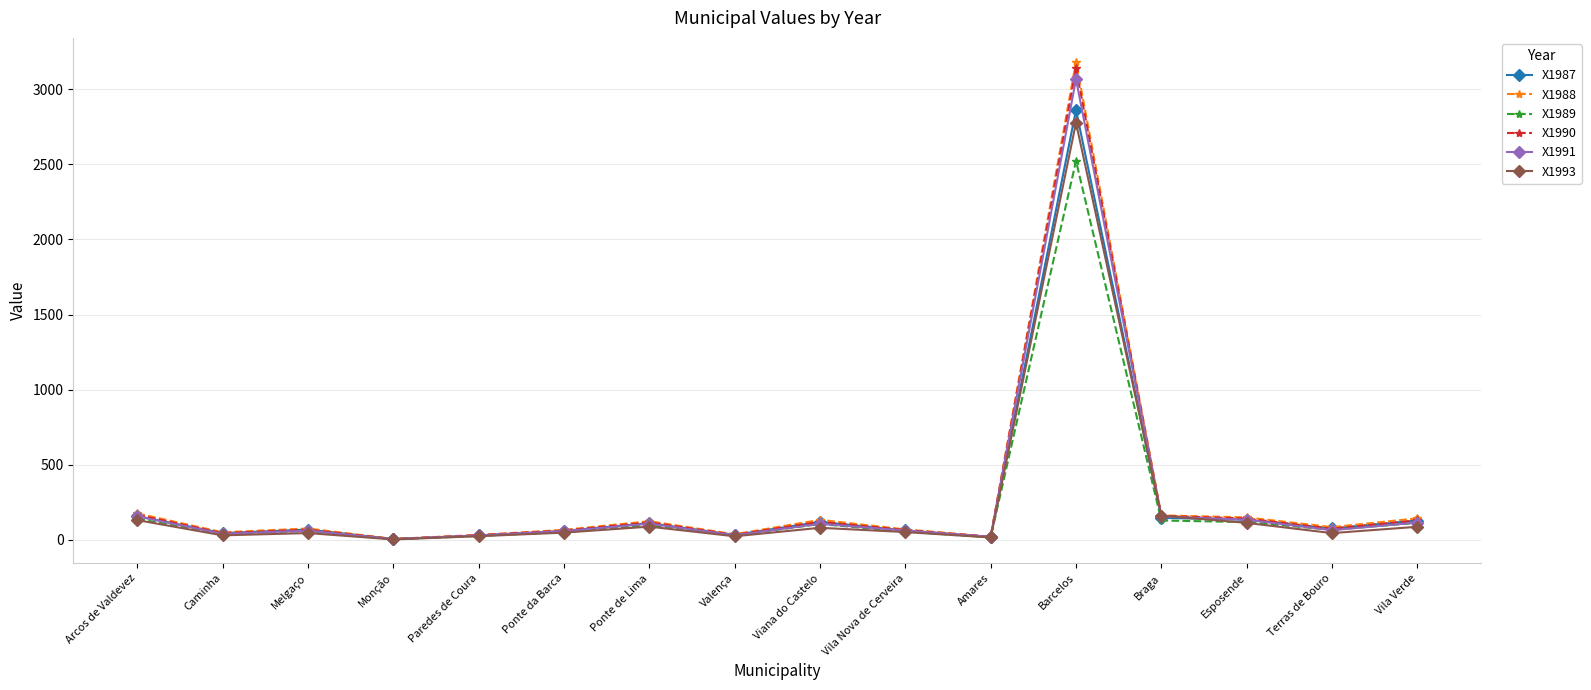

How many lines are shown in the chart?

6